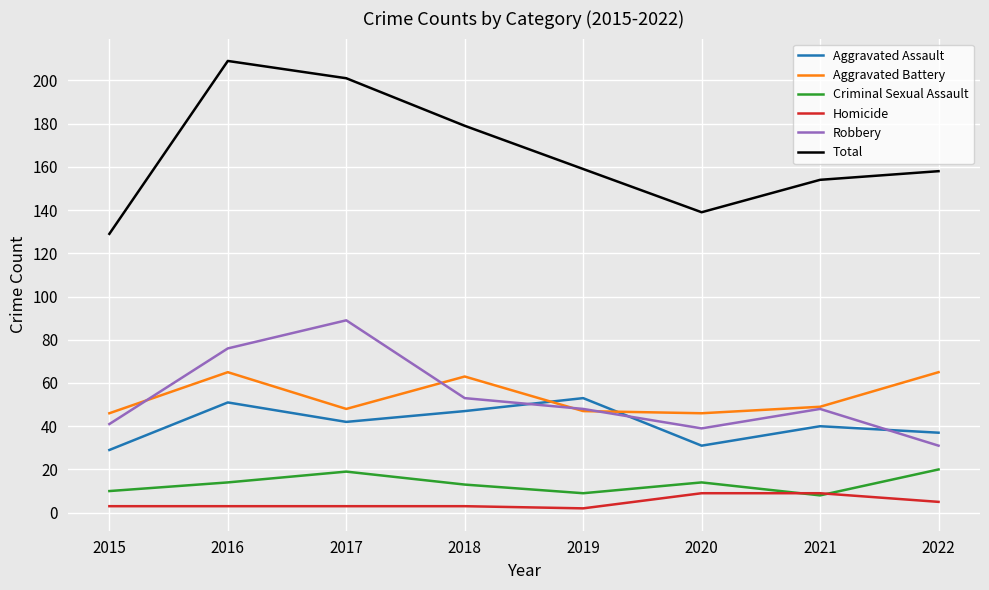

True or false: Total and Aggravated Assault cross at least once.

False